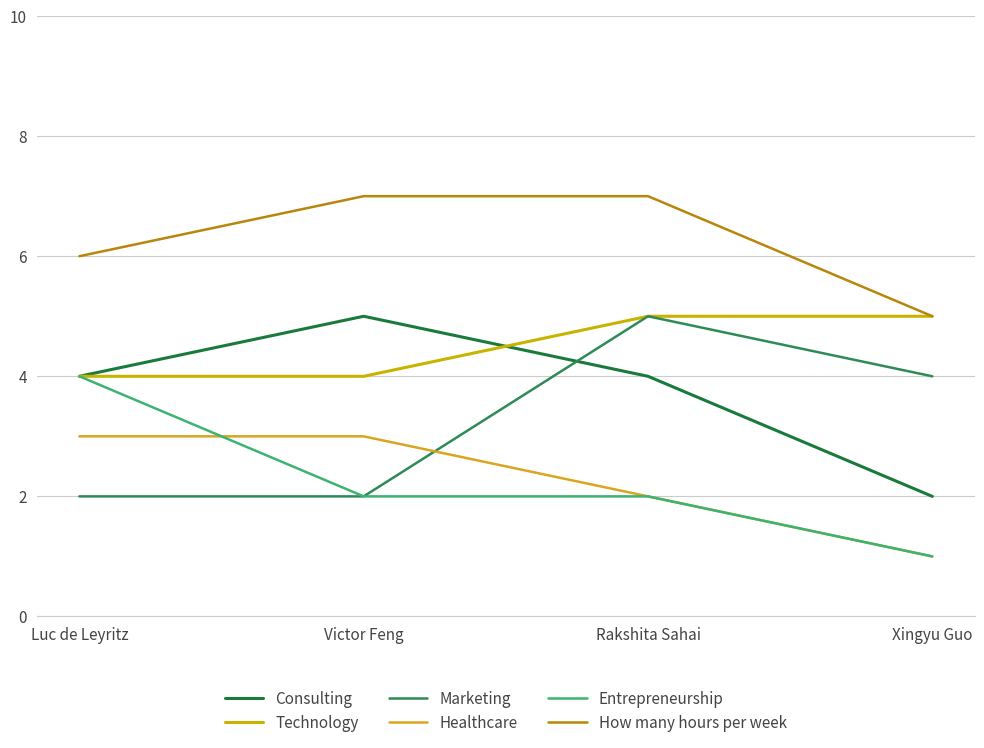

Rank the series at Victor Feng from lowest to highest value.

Marketing, Entrepreneurship, Healthcare, Technology, Consulting, How many hours per week